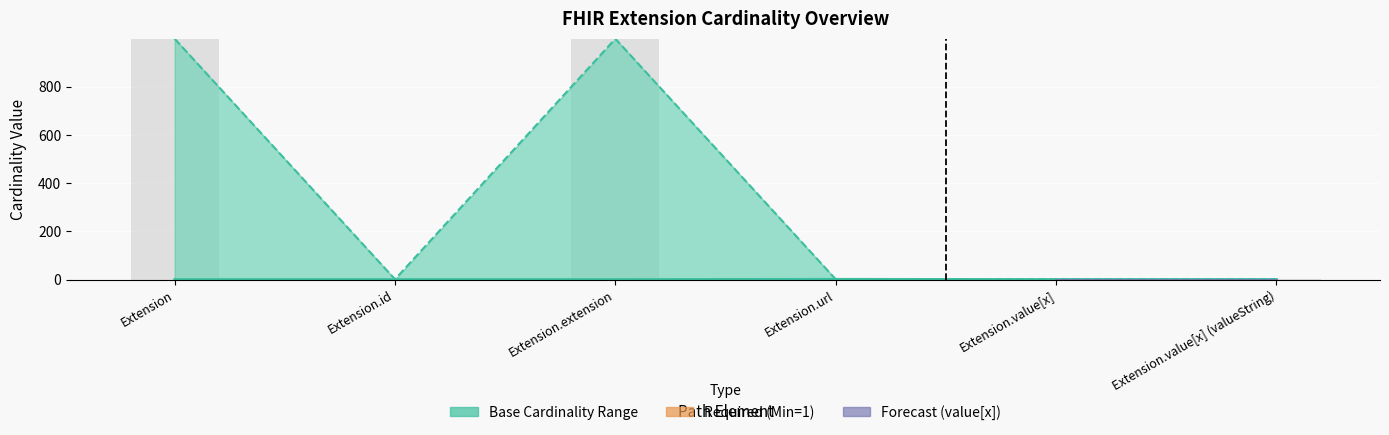

What position from the right is Extension.extension?

4